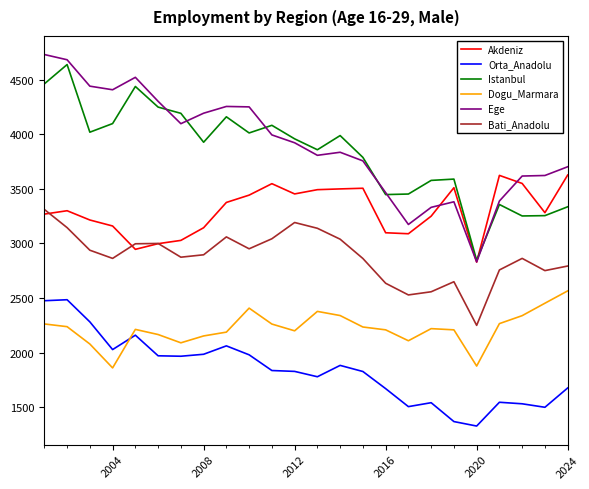

What is the maximum value for Ege?

4732